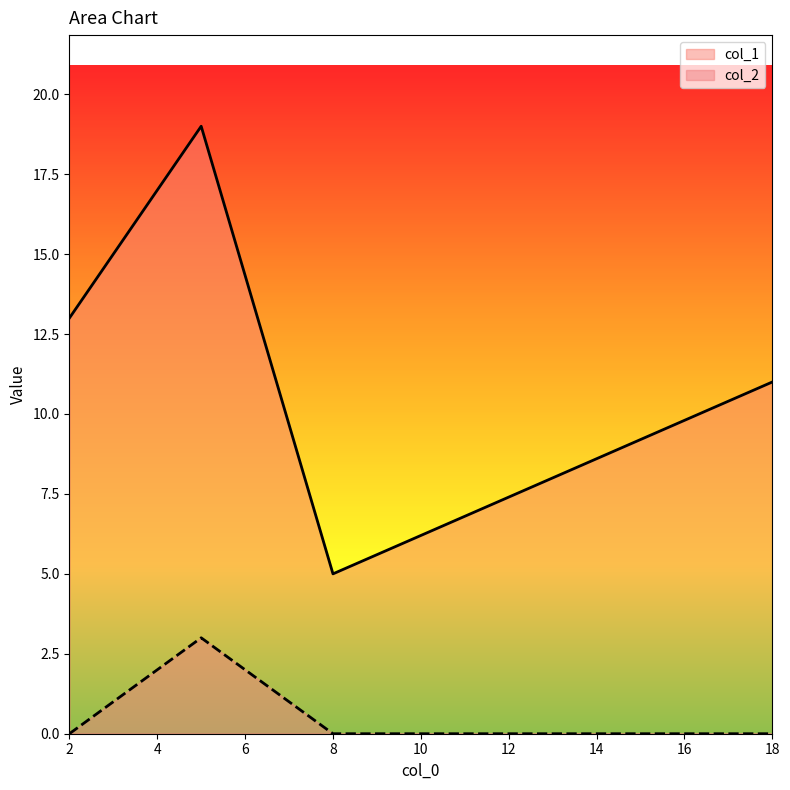

True or false: col_2 has more than 0 interior local peaks.

True